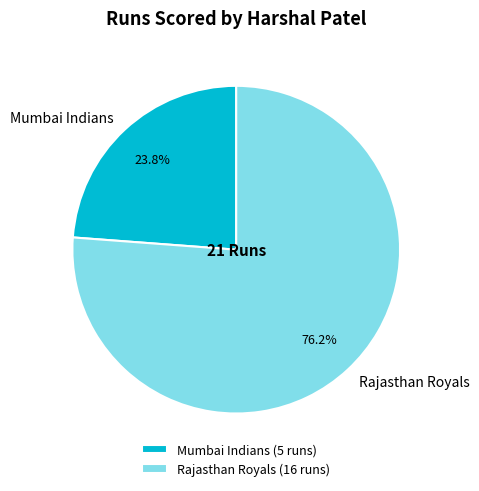

Rank the categories by value from lowest to highest.

Mumbai Indians, Rajasthan Royals